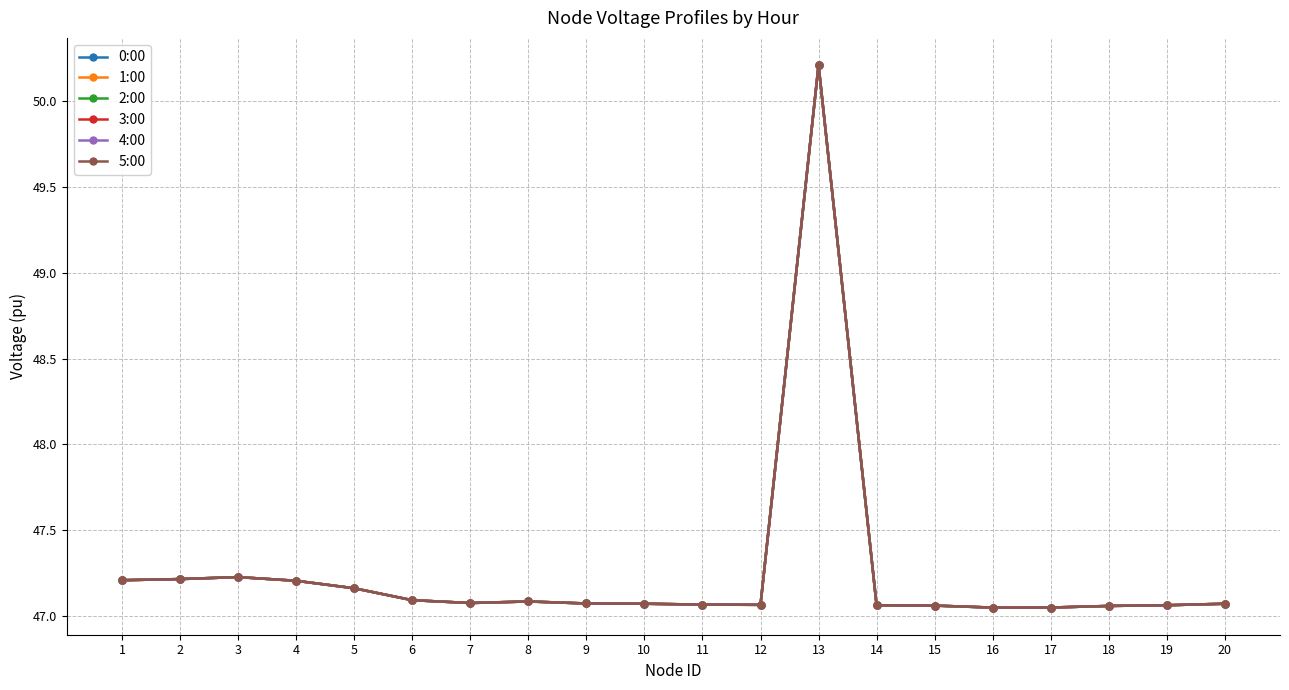

The value of 2:00 at 3 is 24.3. True or false?

False